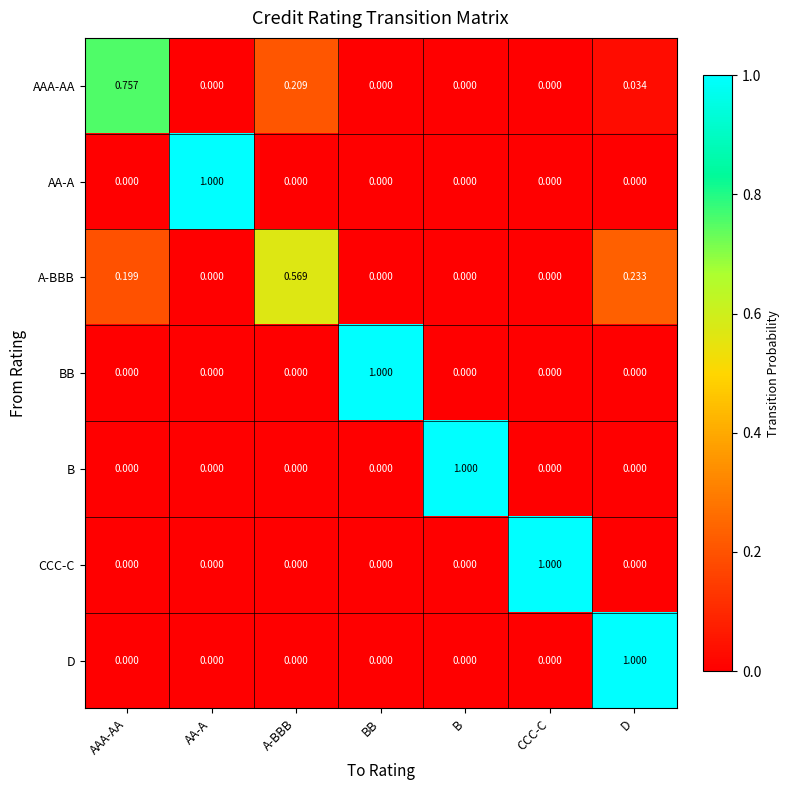

At which category is the sum across all series the highest?

D